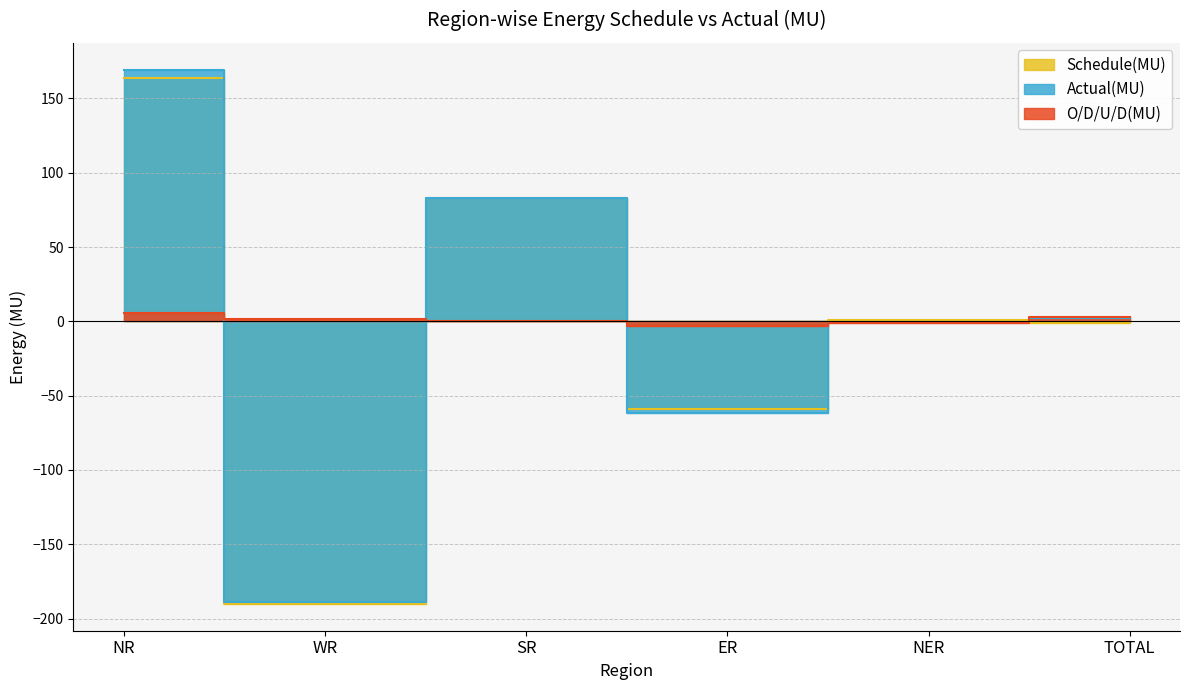

Count the O/D/U/D(MU) values in the range 0 to 3.

3